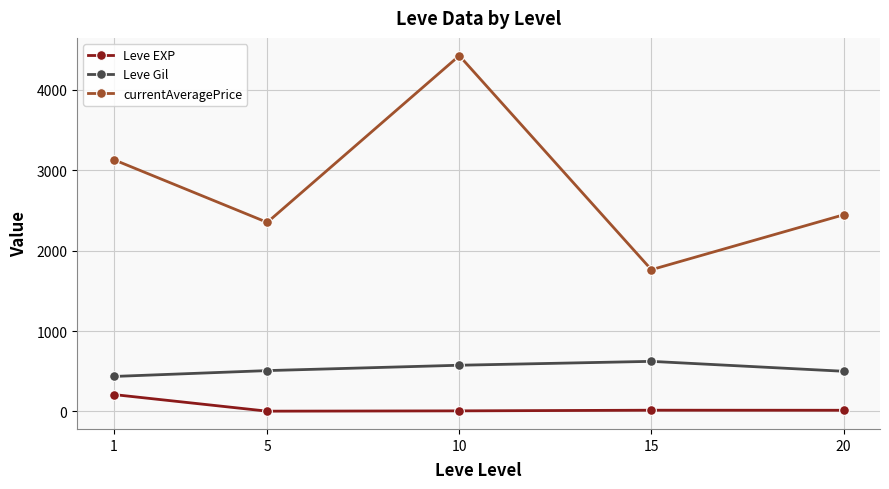

Does the chart display data point markers on the line(s)?

Yes